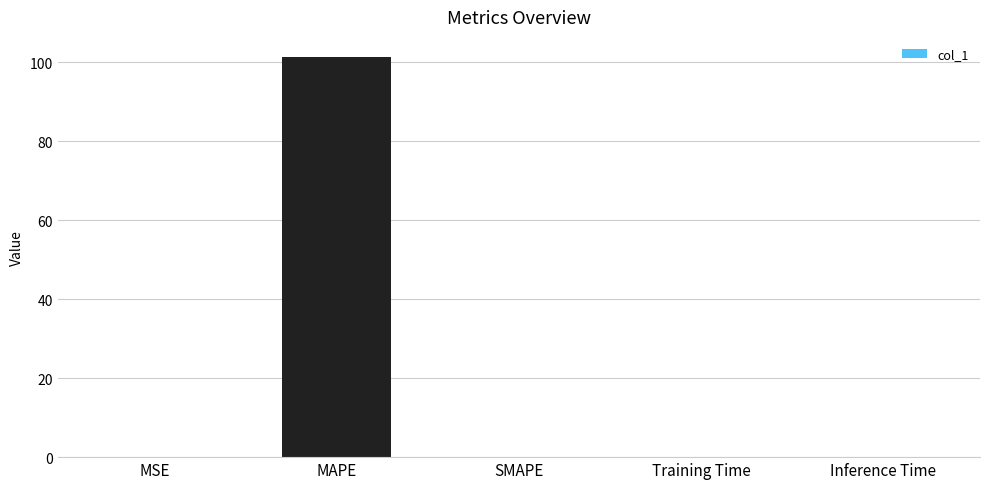

Which has a higher value, MAPE or Inference Time?

MAPE